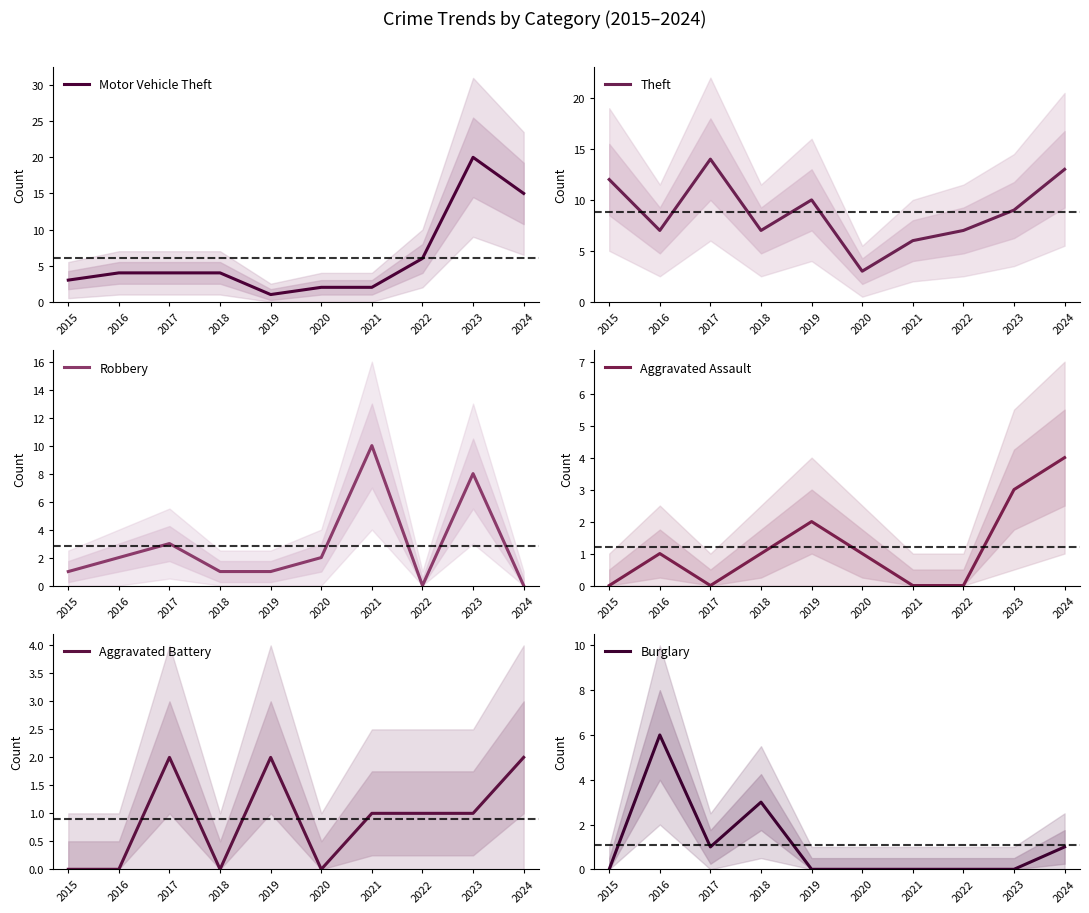

At which label is Burglary closest to 3?

2018